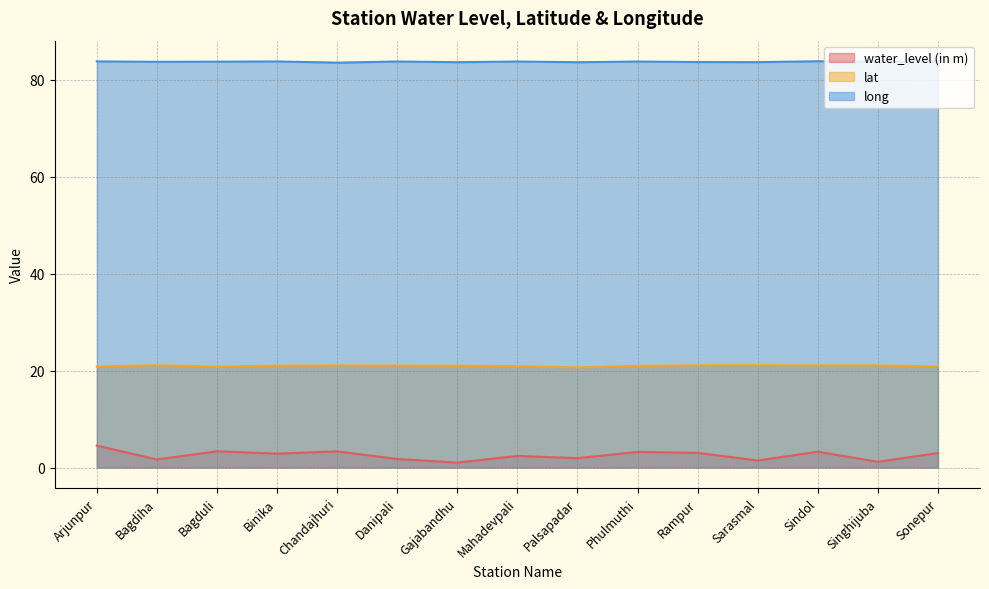

True or false: lat and water_level (in m) cross at least once.

False